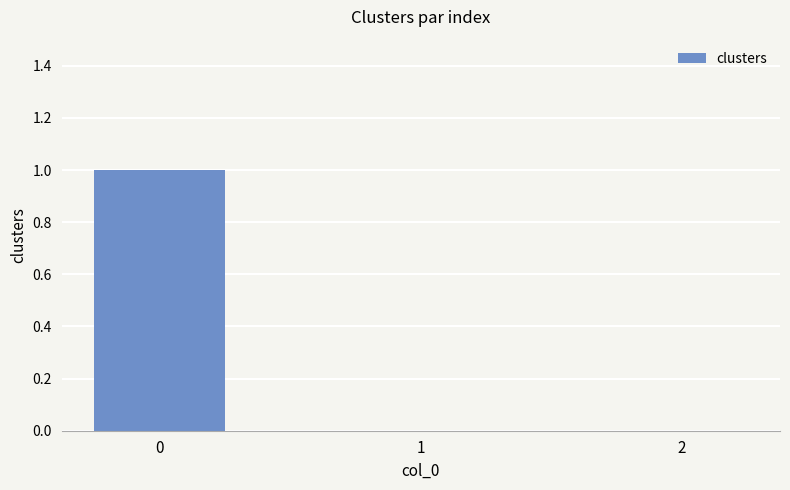

Does the chart contain stacked bars?

No